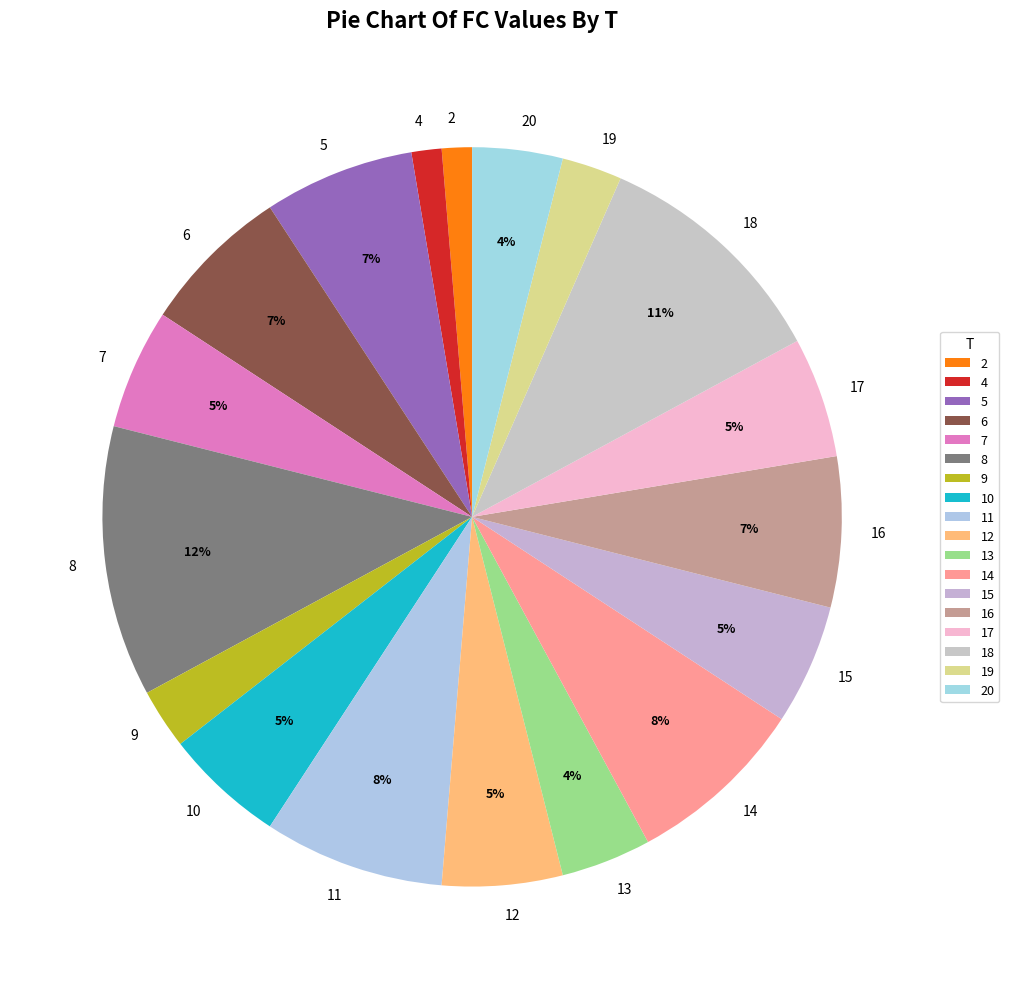

Which has a higher value, 15 or 9?

15